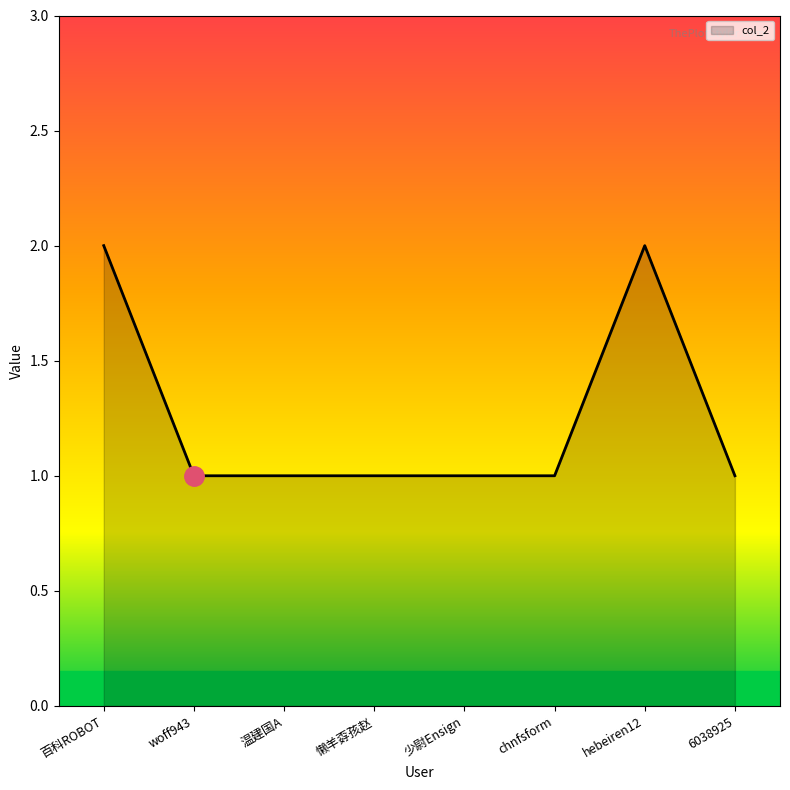

What position from the right is 6038925?

1